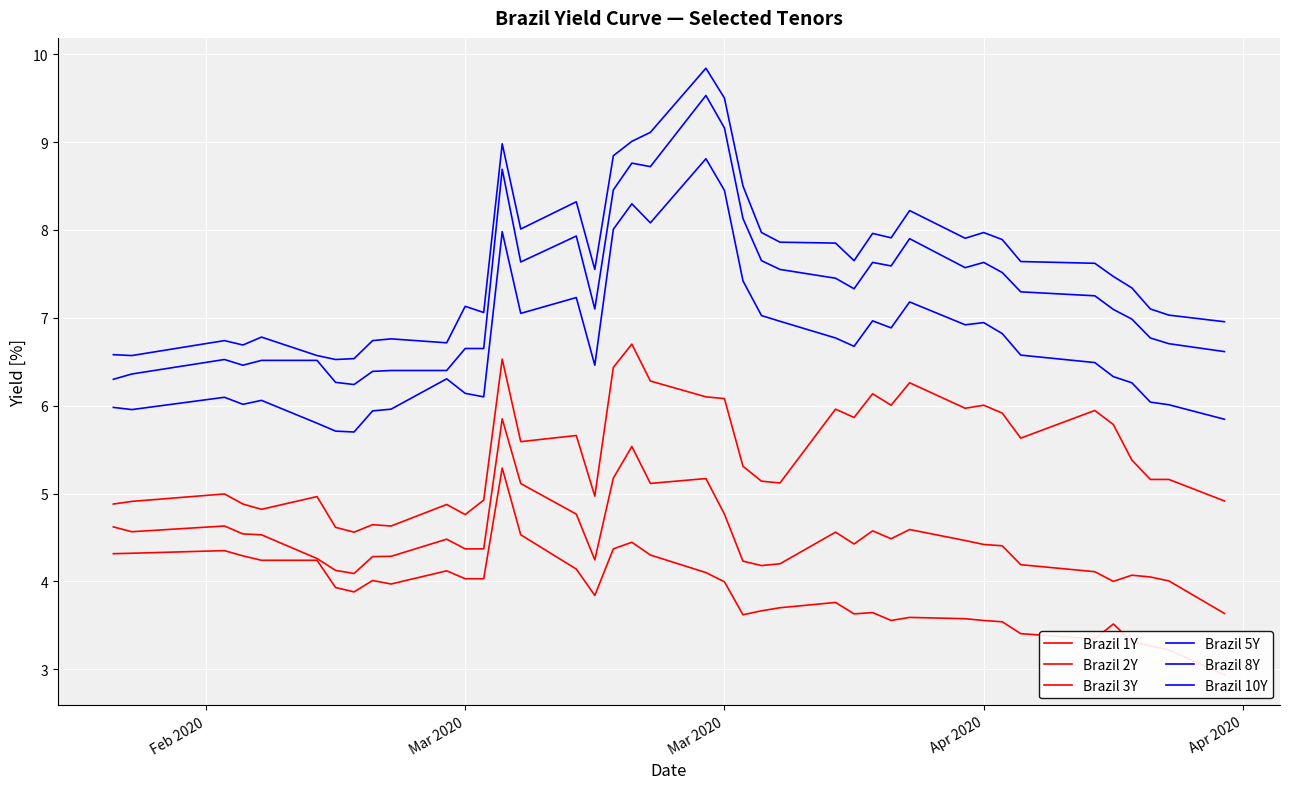

Which series has the largest range (max minus min)?

Brazil 10Y